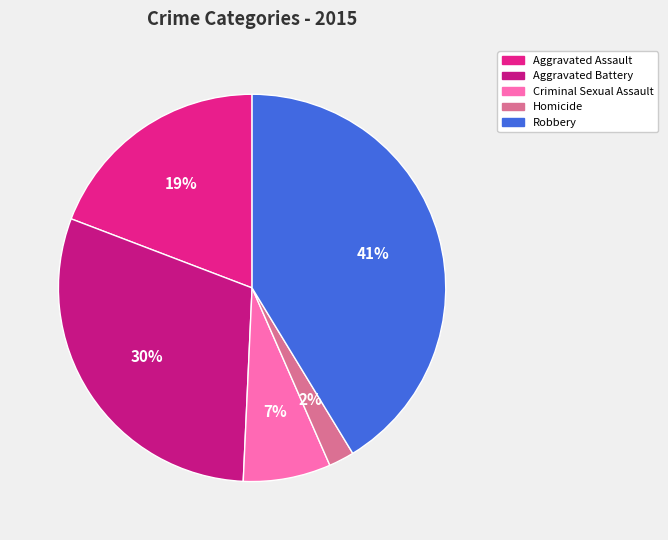

How many segments does this pie chart have?

5